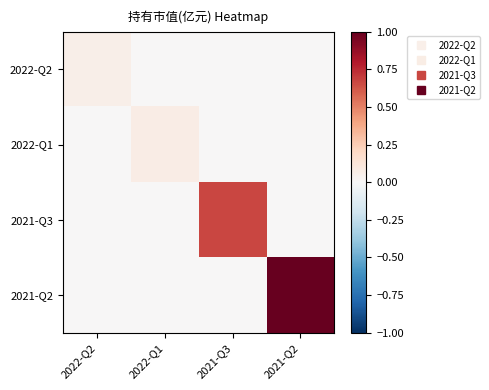

Which series changed the most between 2021-Q3 and 2021-Q2?

2021-Q2